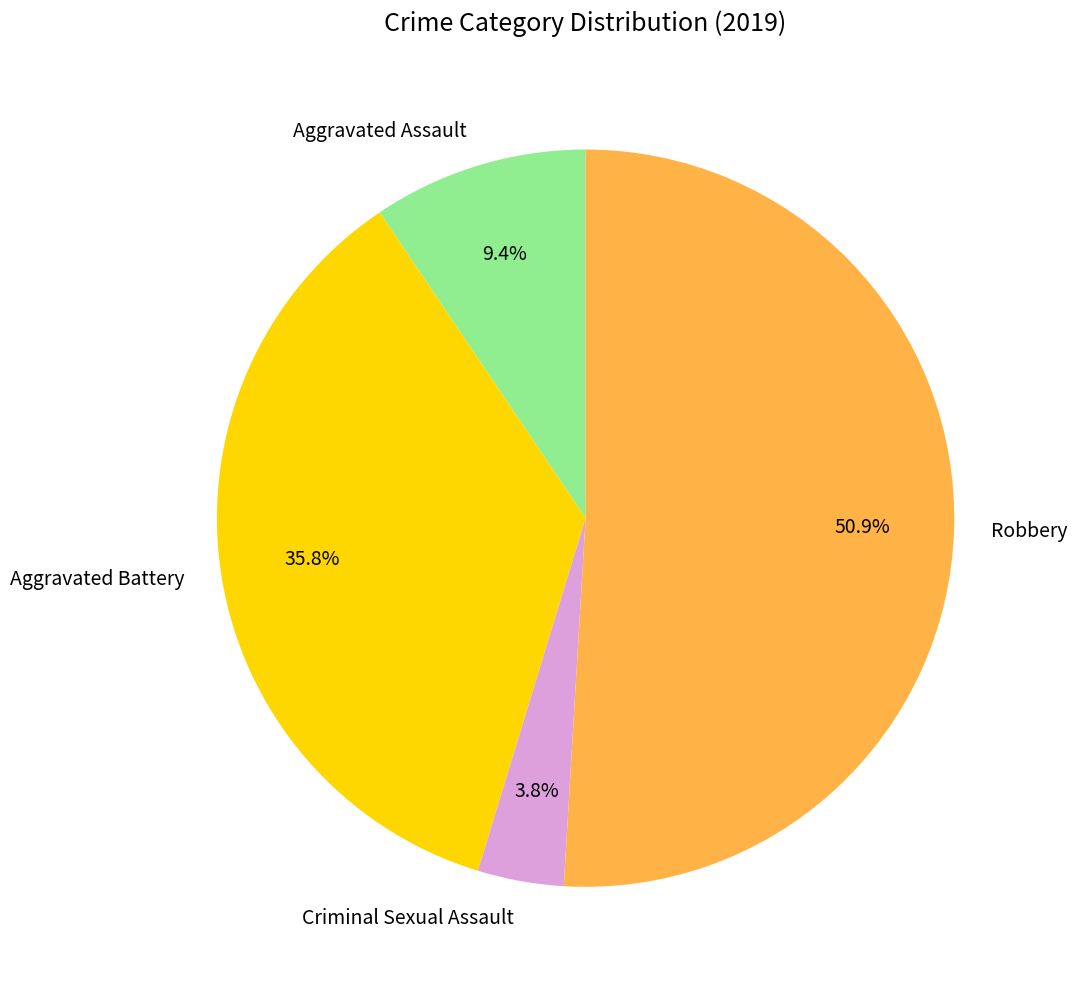

How much of the chart is everything except Aggravated Assault?

90.6%